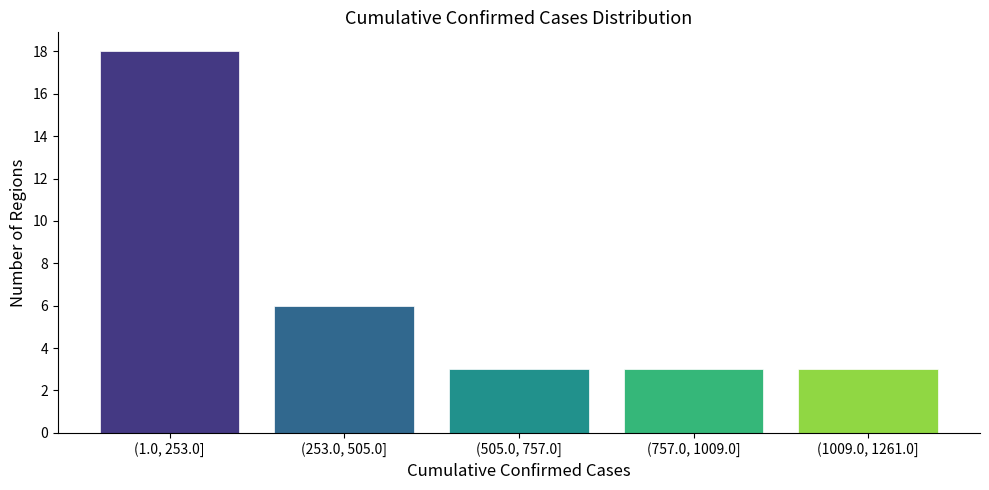

Reading left to right, list all the values displayed in this chart.

18	6	3	3	3